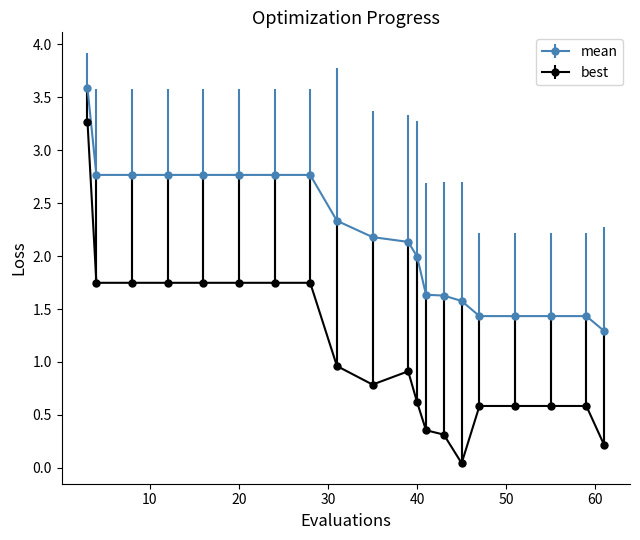

True or false: mean and best cross at least once.

False